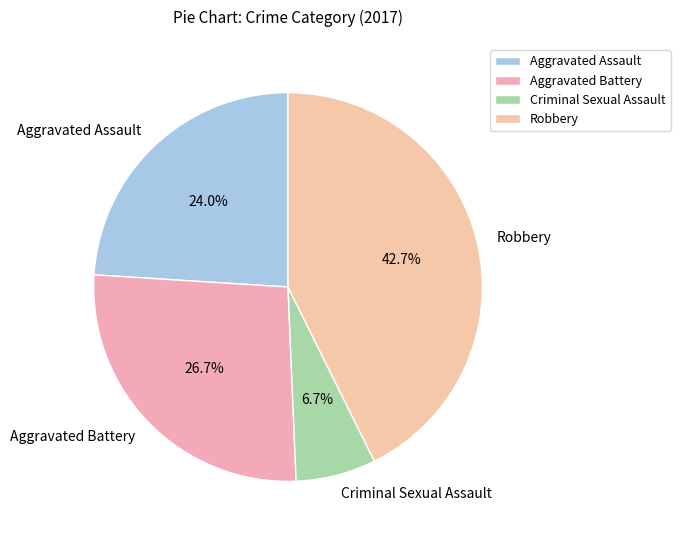

What percentage is NOT represented by Robbery?

57.3%